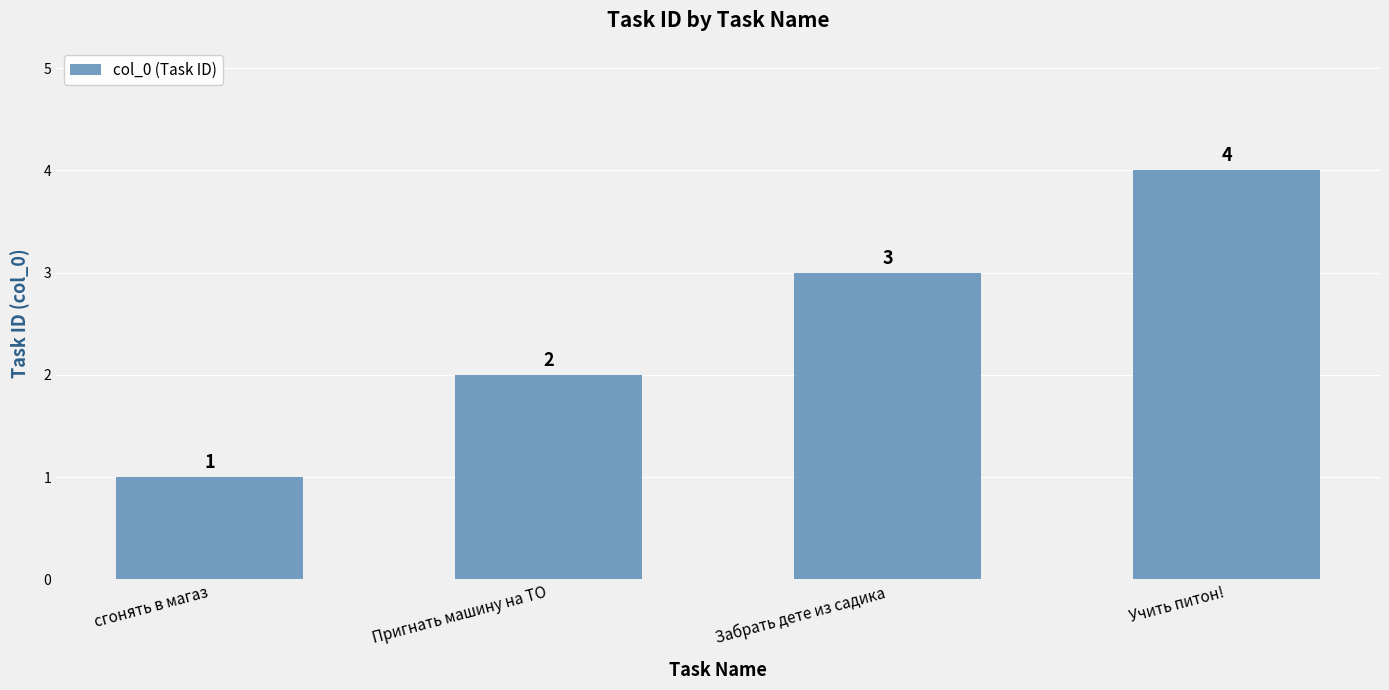

What is the difference between the maximum and second lowest values?

2